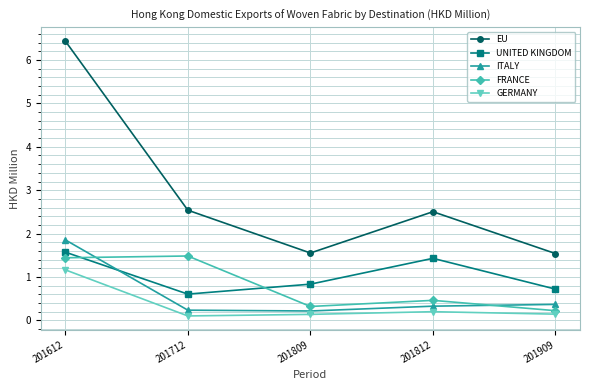

What is the sum of all GERMANY values?

1.8